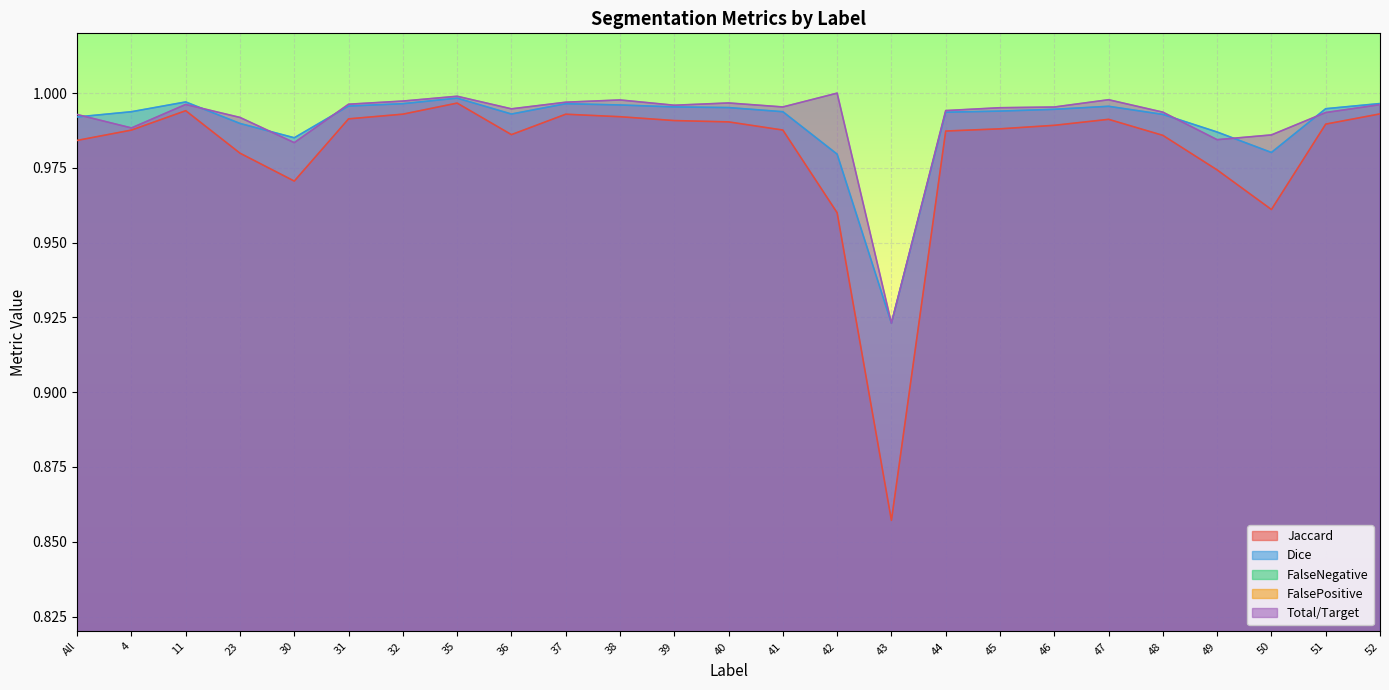

Between 49 and 51, which series saw the biggest shift?

Jaccard